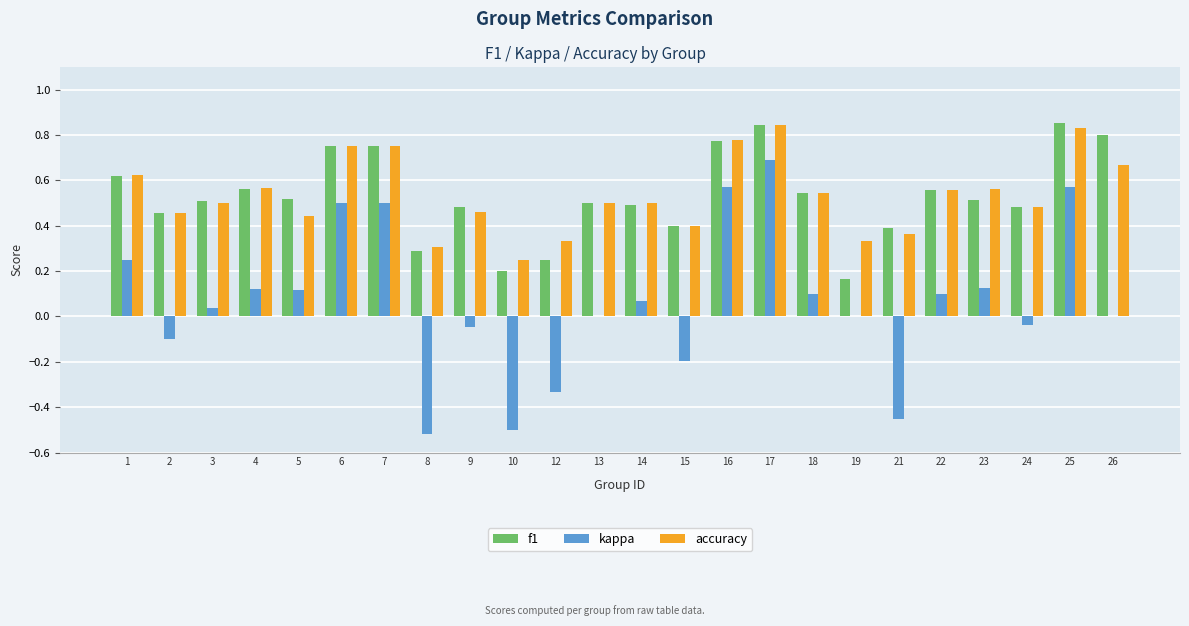

True or false: accuracy has a value of 0.5 at 12.

False